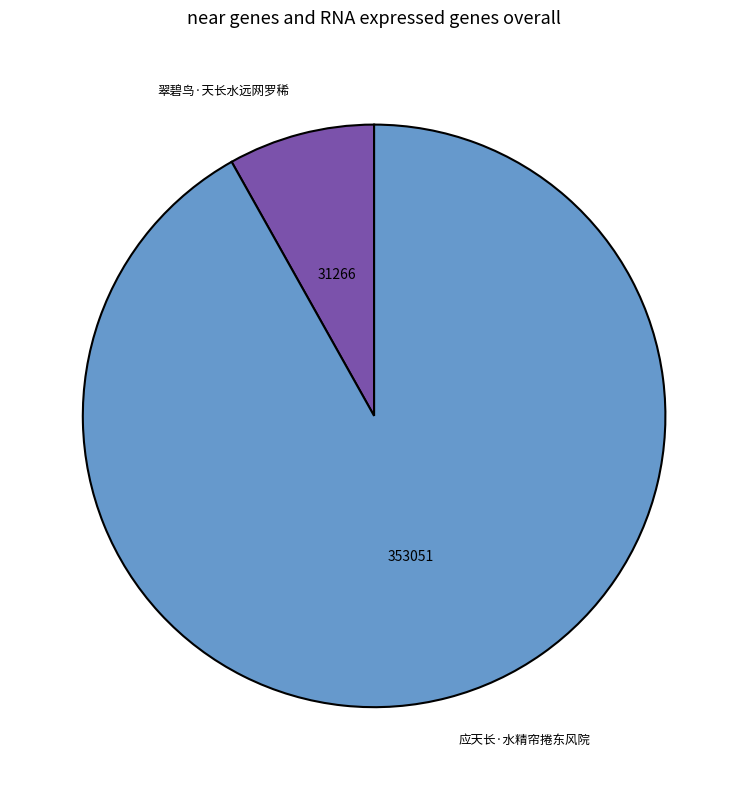

True or false: 应天长·水精帘捲东风院 accounts for 92% of the total.

True